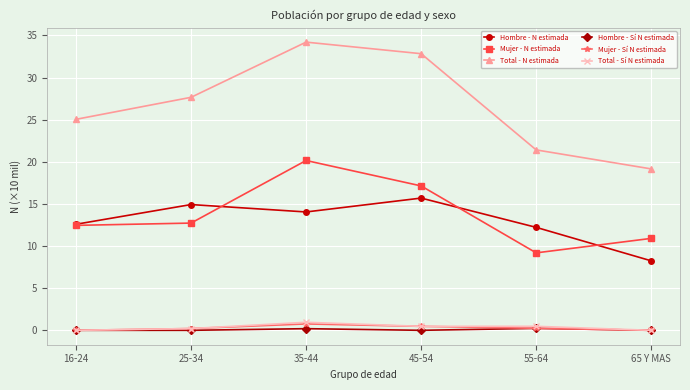

Is the value of Hombre - N estimada at 55-64 greater than the value of Total - Sí N estimada at 25-34?

Yes